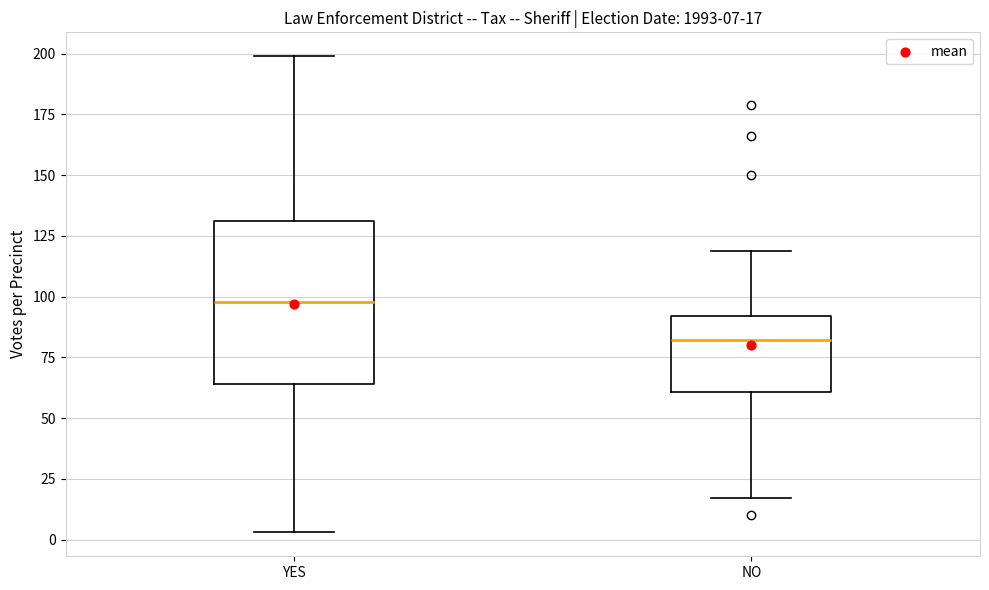

Comparing the boxes themselves (not the whiskers), which one is the tallest?

YES